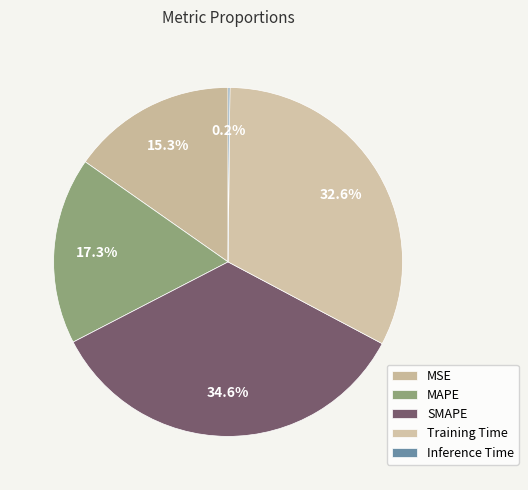

Which category has the smallest portion of the pie?

Inference Time